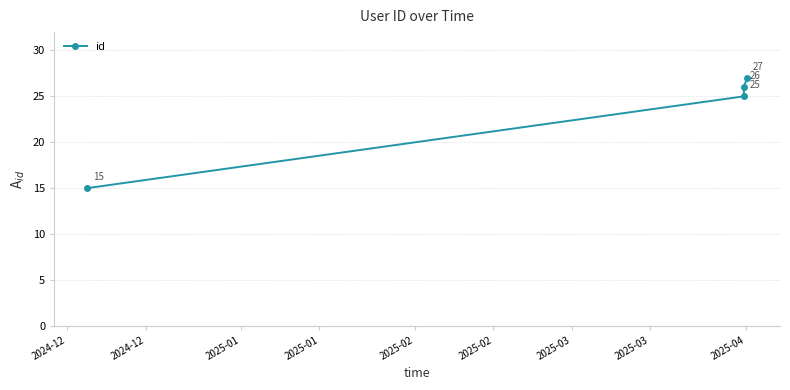

What is the minimum value shown in the chart?

15